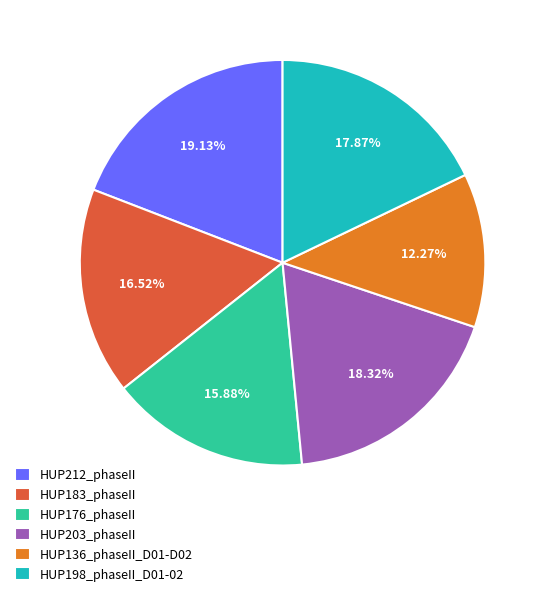

What percentage is the HUP176_phaseII slice, to the nearest percent?

16%